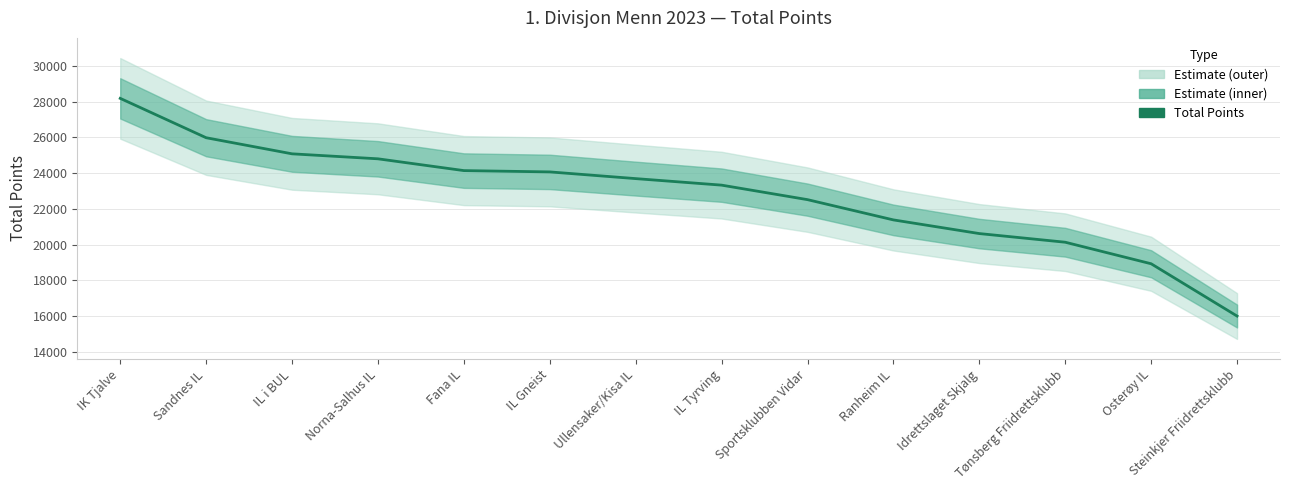

List the labels in order of value, largest first.

IK Tjalve, Sandnes IL, IL i BUL, Norna-Salhus IL, Fana IL, IL Gneist, Ullensaker/Kisa IL, IL Tyrving, Sportsklubben Vidar, Ranheim IL, Idrettslaget Skjalg, Tønsberg Friidrettsklubb, Osterøy IL, Steinkjer Friidrettsklubb